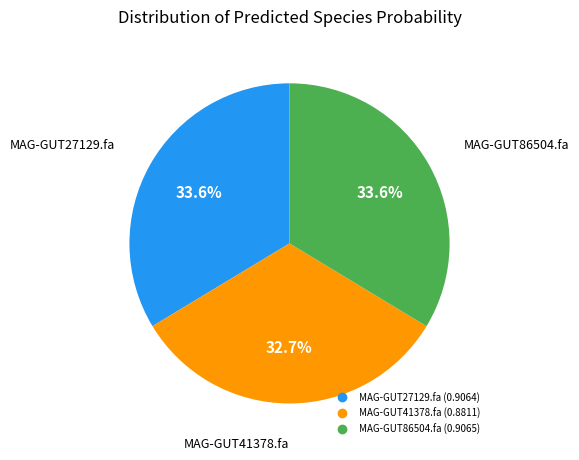

What percentage is the MAG-GUT27129.fa slice, to the nearest percent?

34%